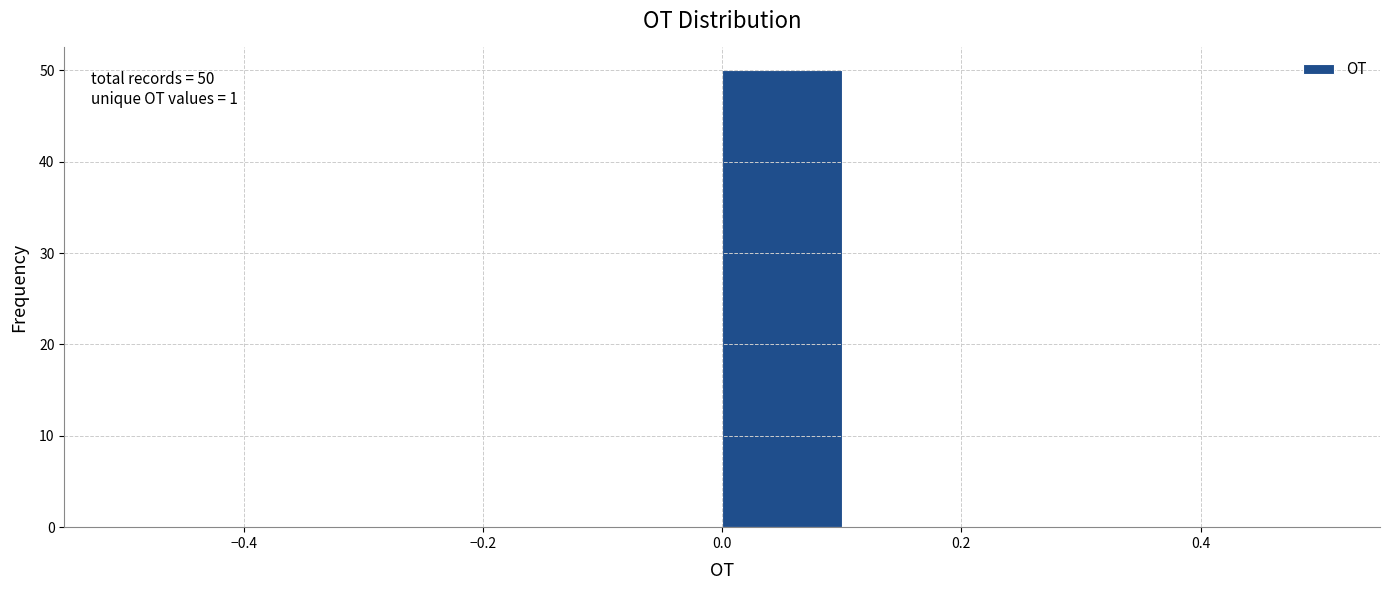

Which range on the x-axis has the tallest bar?

0.0 to 0.1